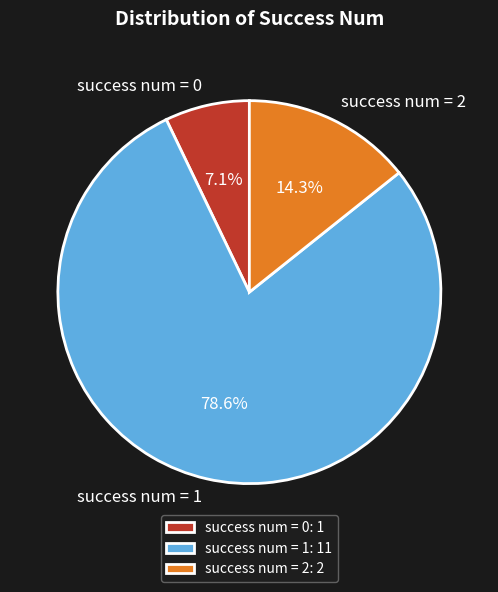

Combined, do success num = 2 and success num = 0 account for over 50%?

No